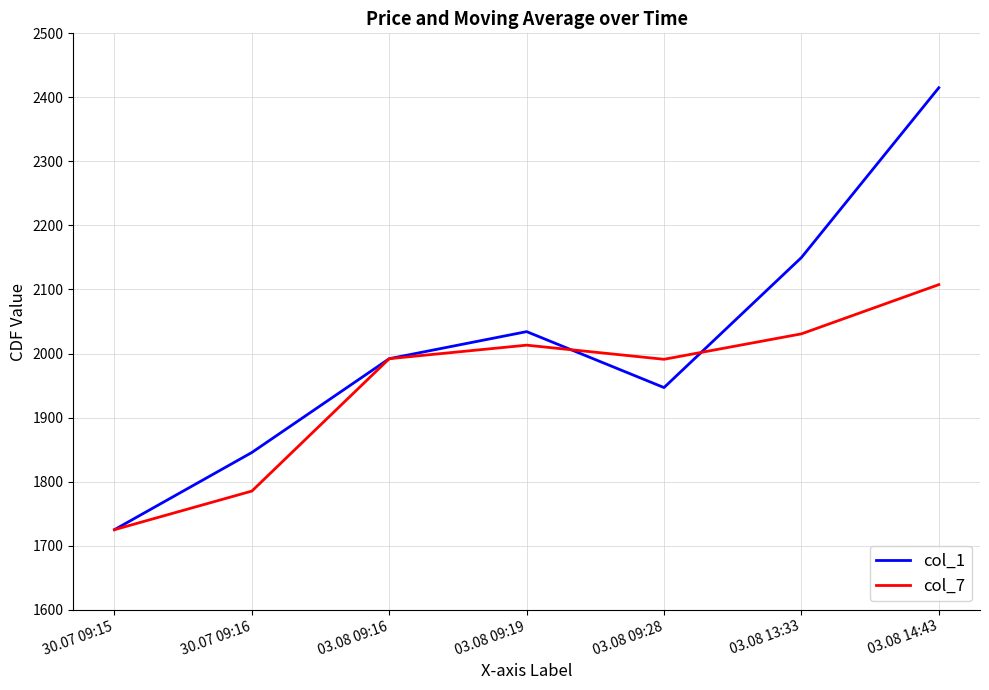

At which category does the chart reach its minimum across all series?

30.07 09:15